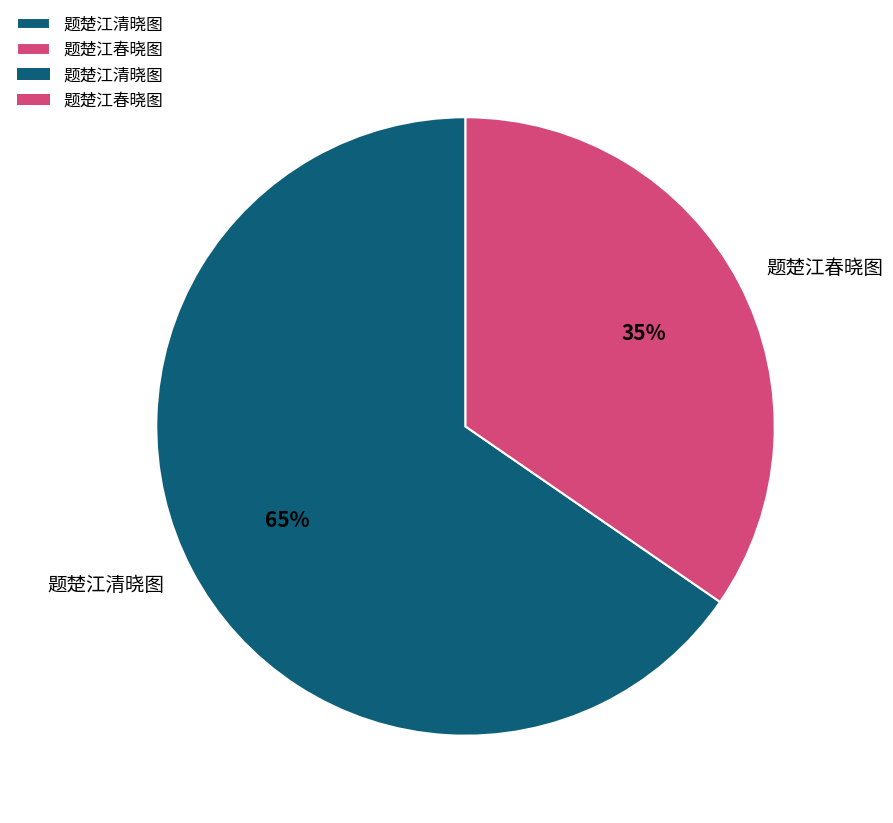

To the nearest percent, what is the average slice percentage?

50%